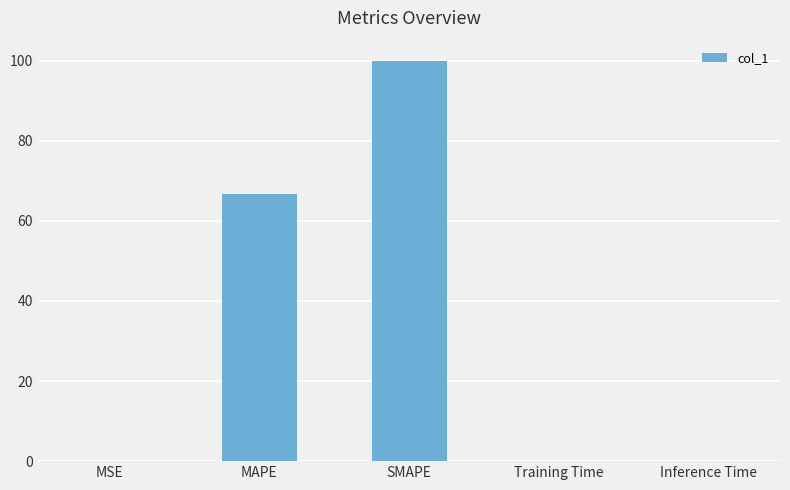

How many distinct data groups are displayed?

1